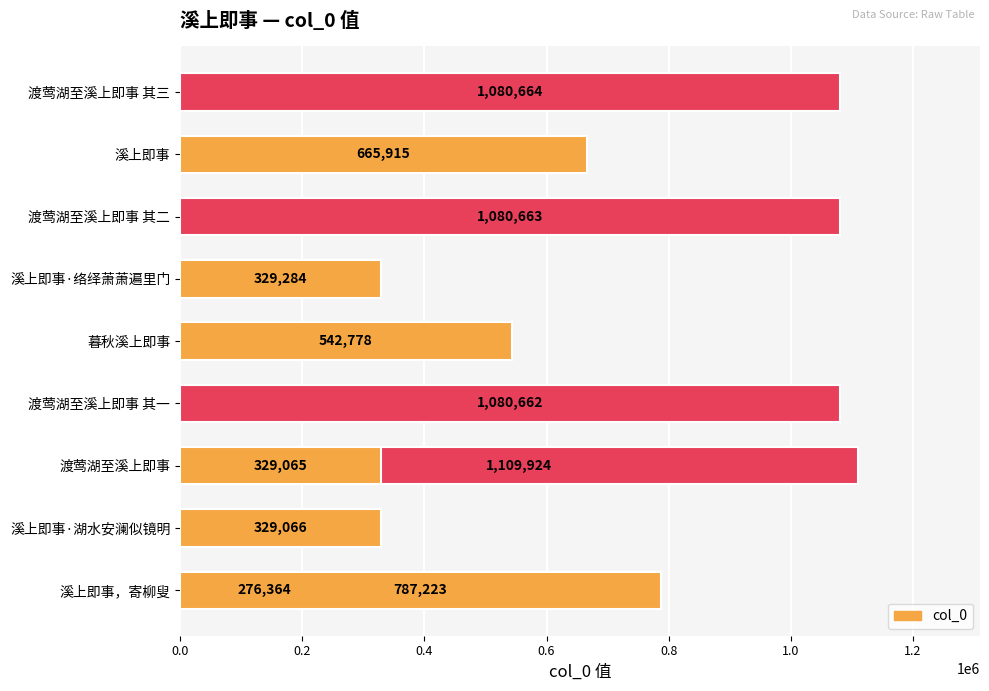

What is the greatest value displayed?

1109924